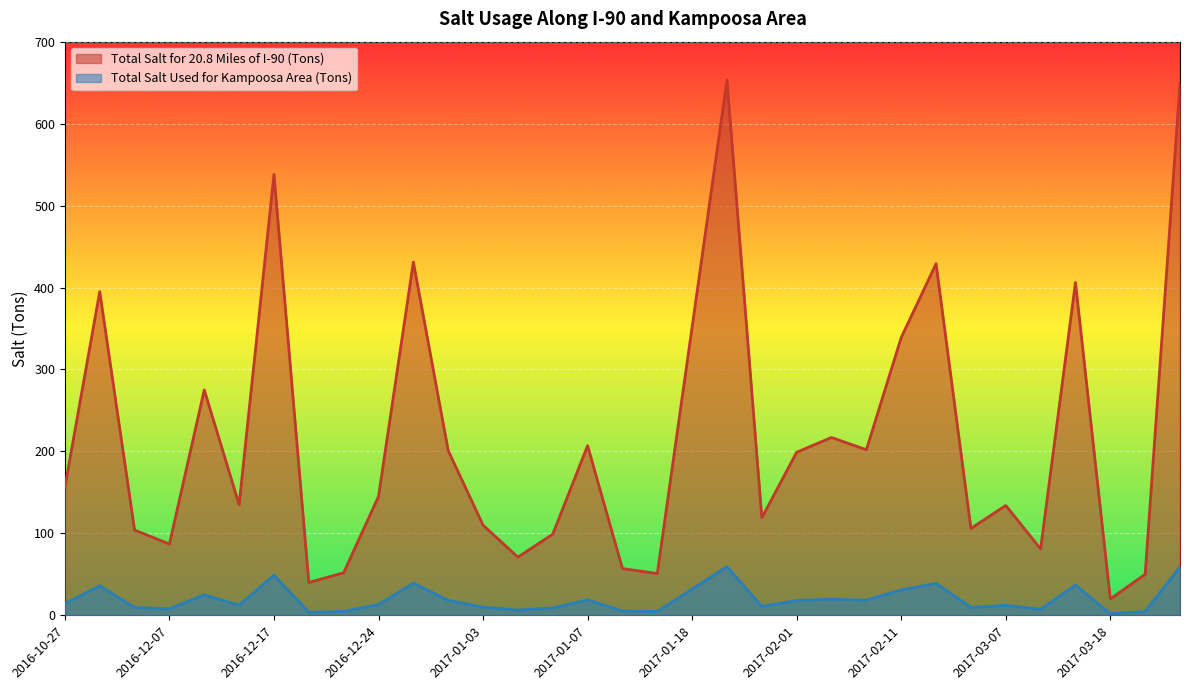

How many lines are shown in the chart?

2